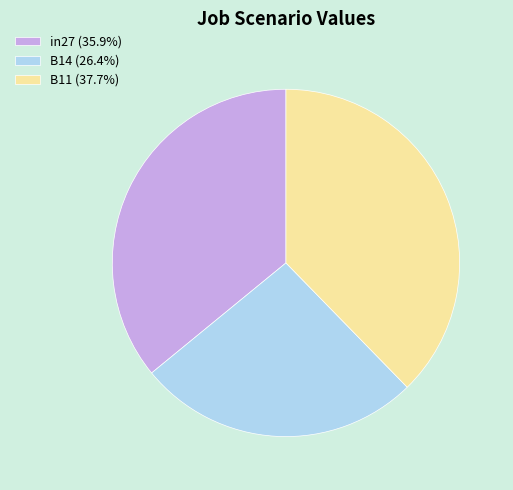

Does any single category account for the majority?

No